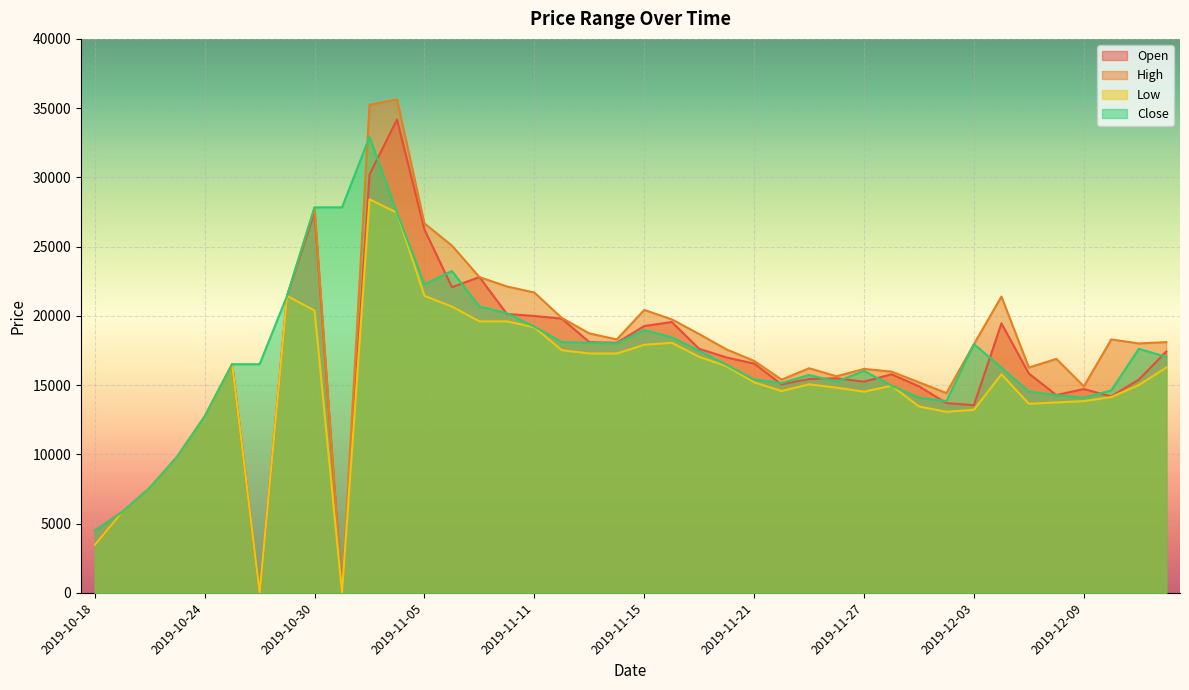

Is it true that Close equals 12468 at 2019-11-14?

False